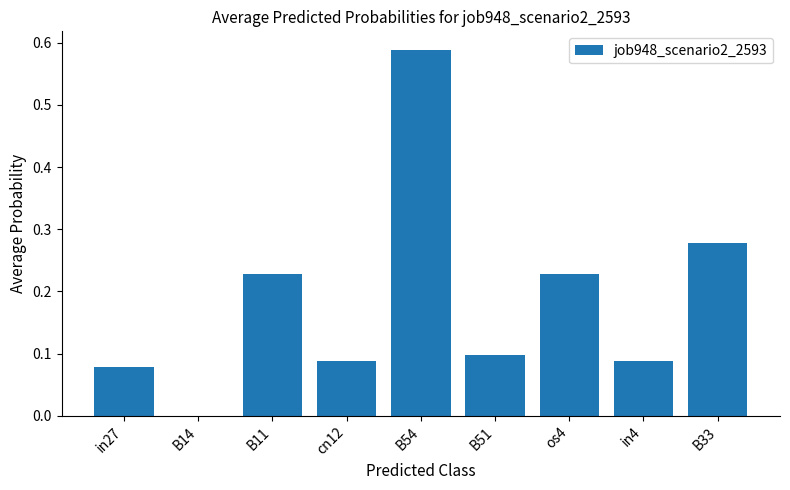

Is it true that the value at cn12 is 0.2?

False